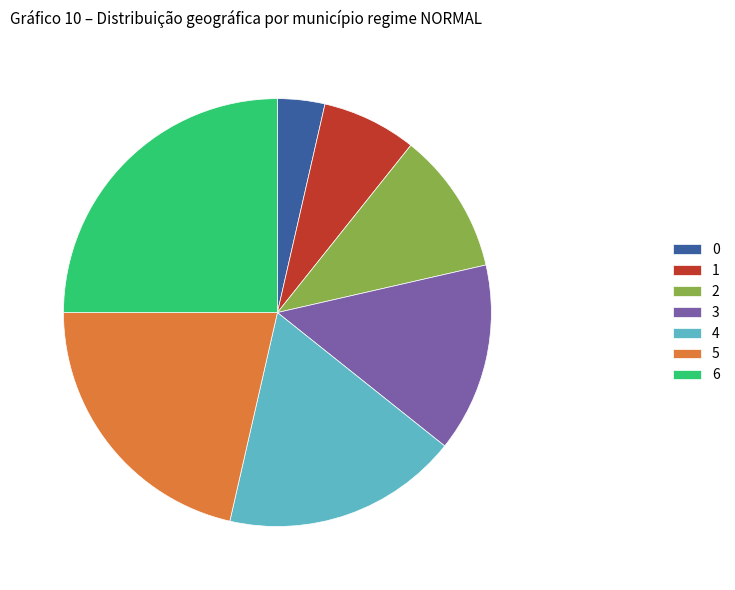

Rank the categories by value from highest to lowest.

6, 5, 4, 3, 2, 1, 0